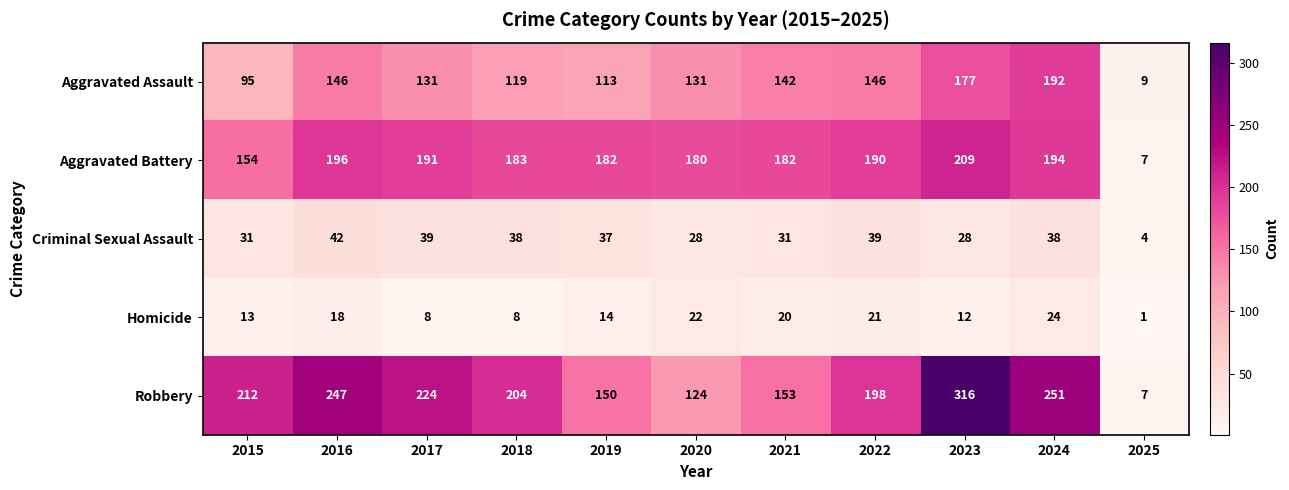

At which label does Homicide first exceed 14?

2016